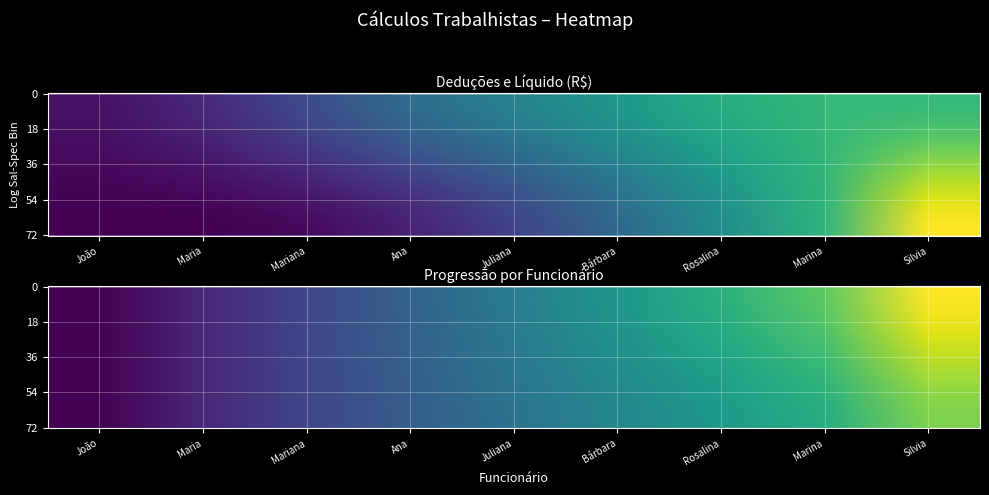

What is the difference between the maximum and minimum values in the Rosalina series?

5249.5